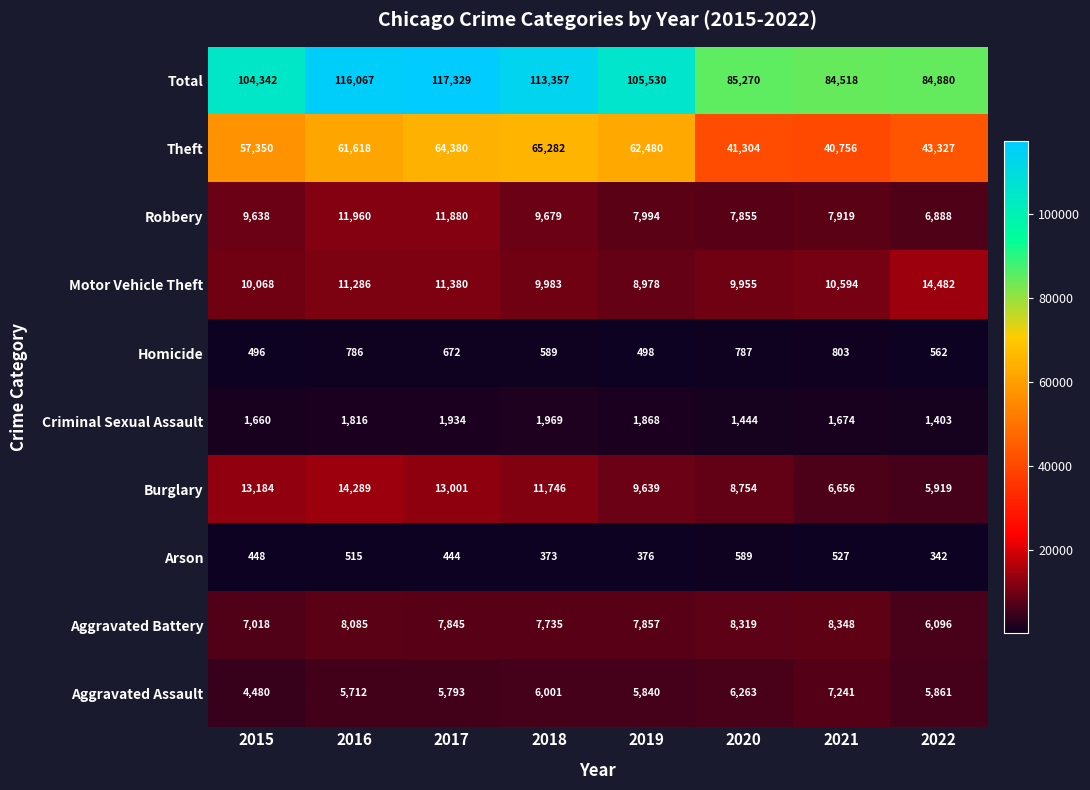

Which series changed the most between 2016 and 2020?

Total